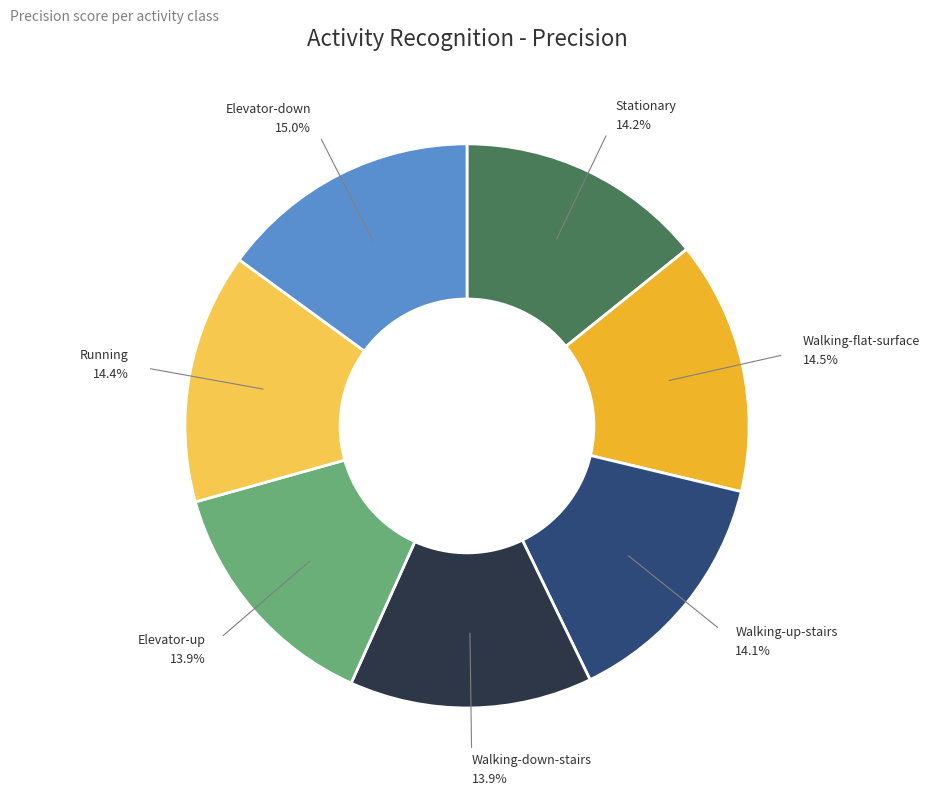

Between Stationary and Elevator-down, which is larger?

Elevator-down